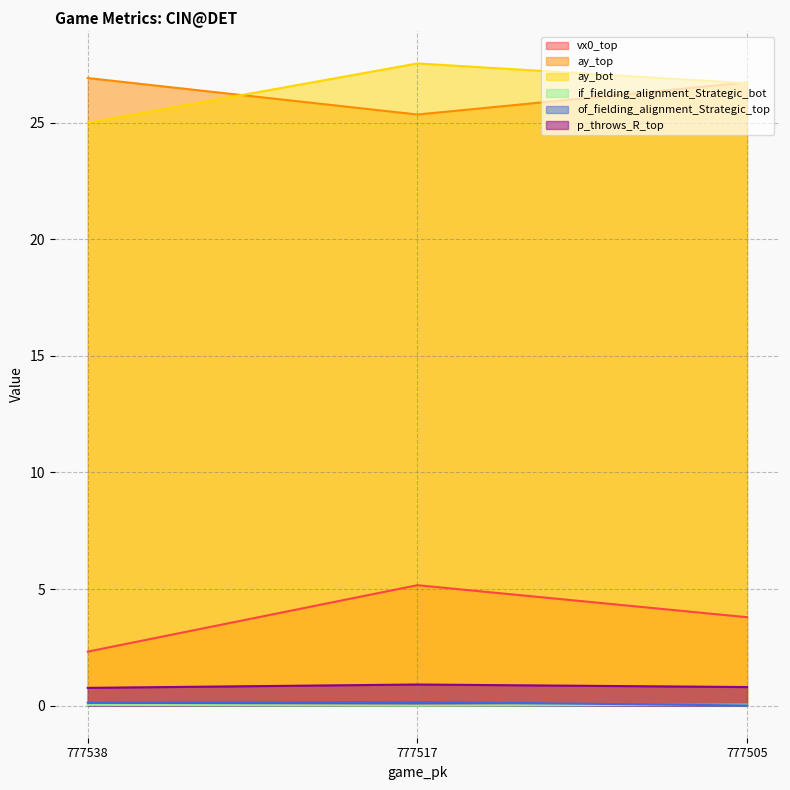

True or false: of_fielding_alignment_Strategic_top has a value of 0.2 at 777517.

True